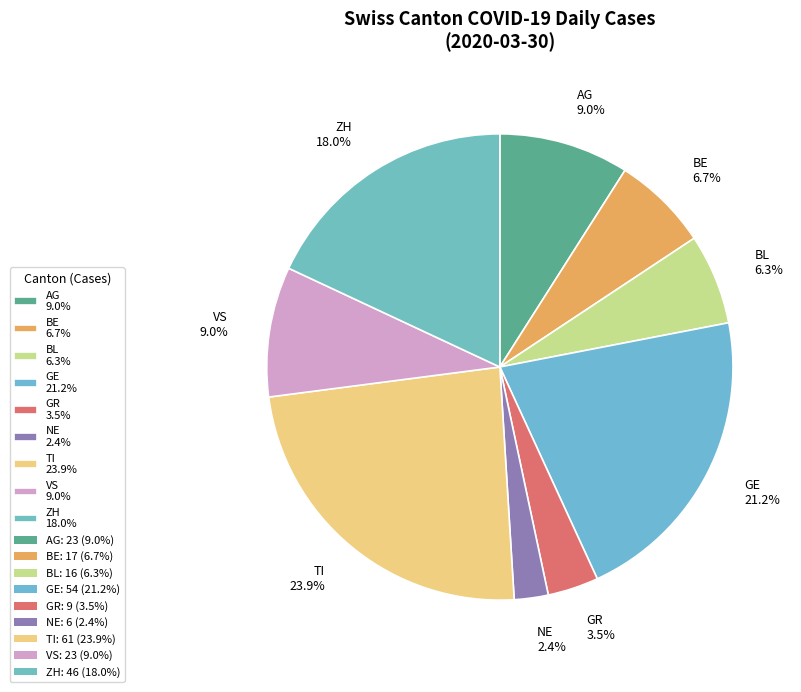

Which slice is the largest?

TI 23.9%